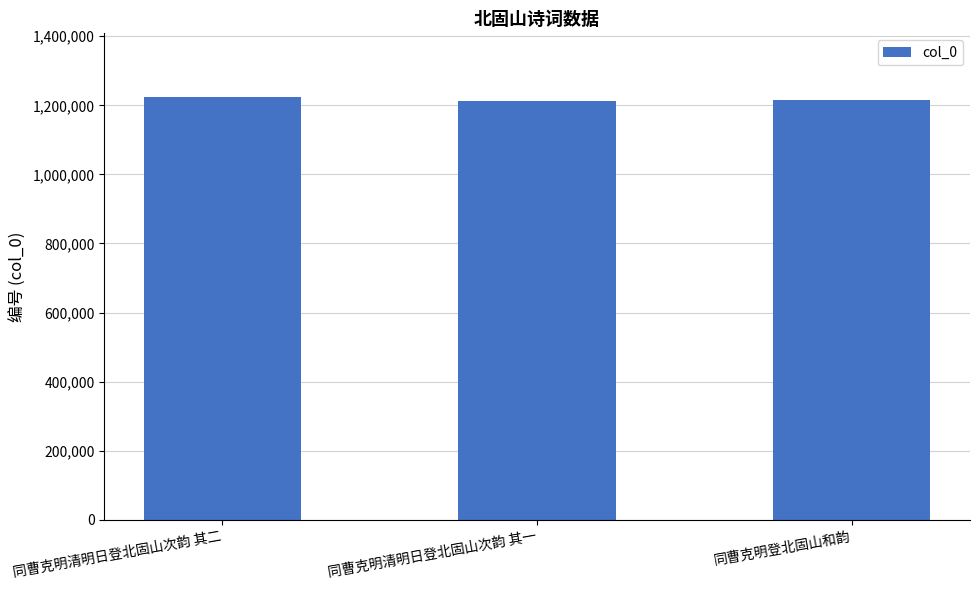

What is the ratio of the value at 同曹克明清明日登北固山次韵 其一 to the value at 同曹克明登北固山和韵?

1.0